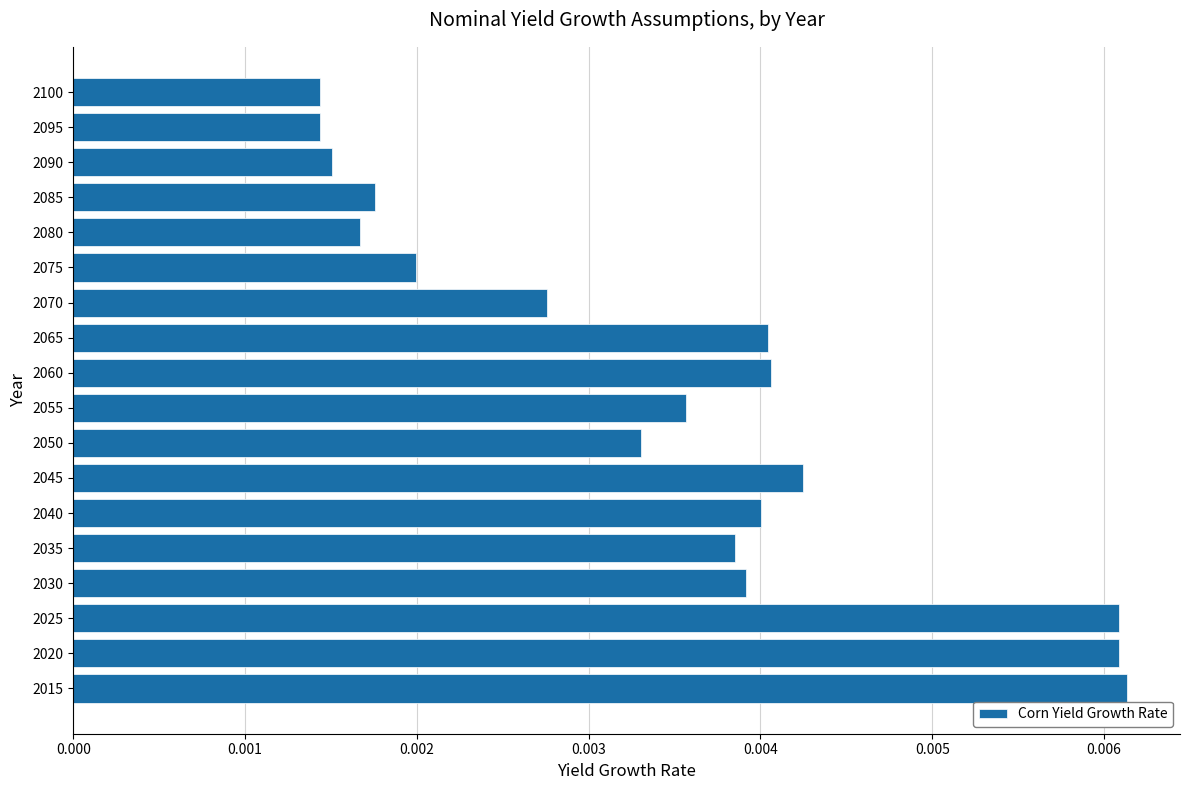

Between 2045 and 2025, which is larger?

2025